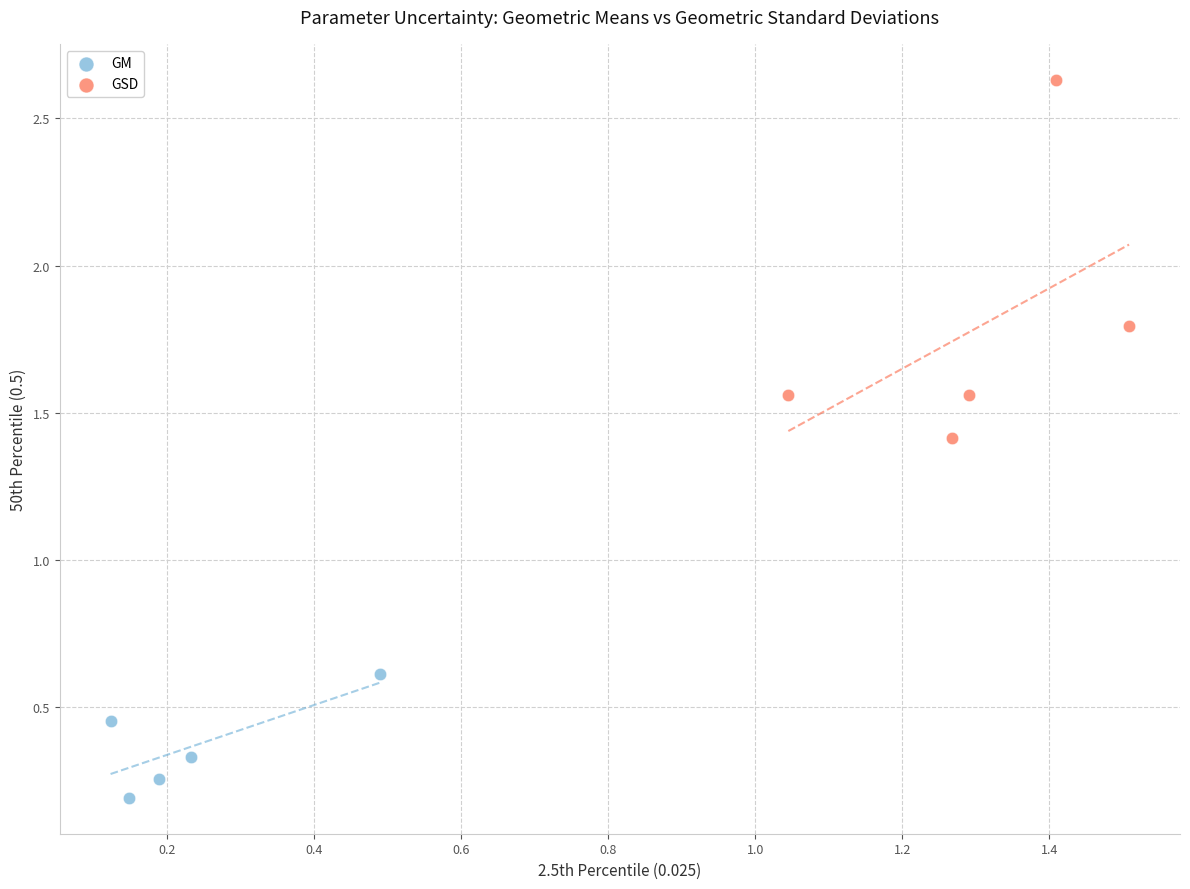

Which series reaches the minimum Y coordinate?

GM